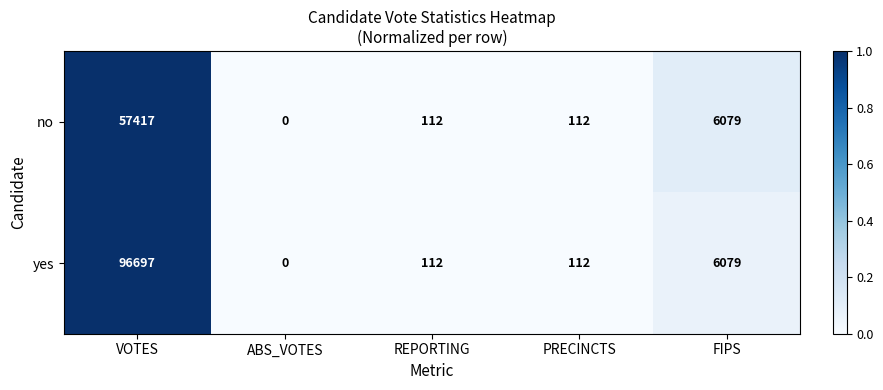

Which series has the largest total across all categories?

yes